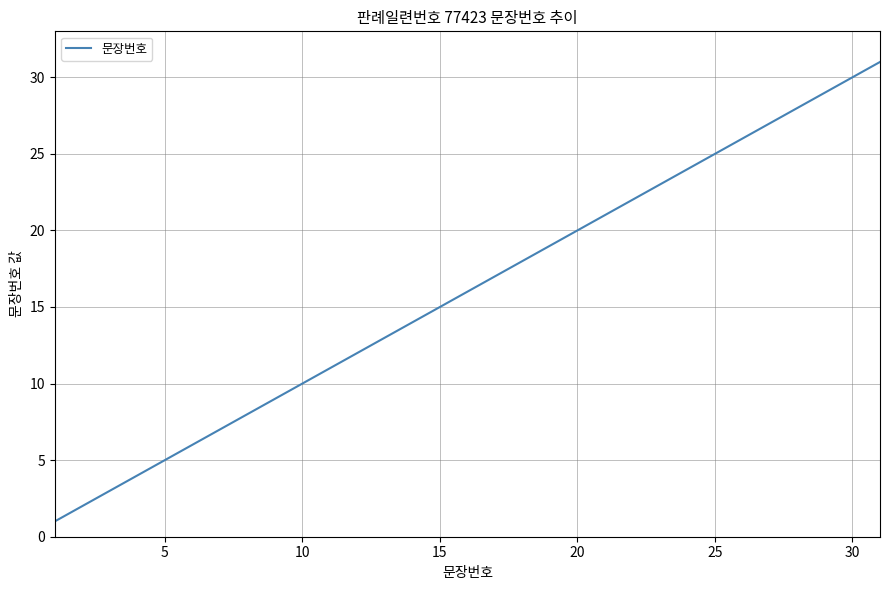

Reading right to left, list all the values displayed in this chart.

31	30	29	28	27	26	25	24	23	22	21	20	19	18	17	16	15	14	13	12	11	10	9	8	7	6	5	4	3	2	1